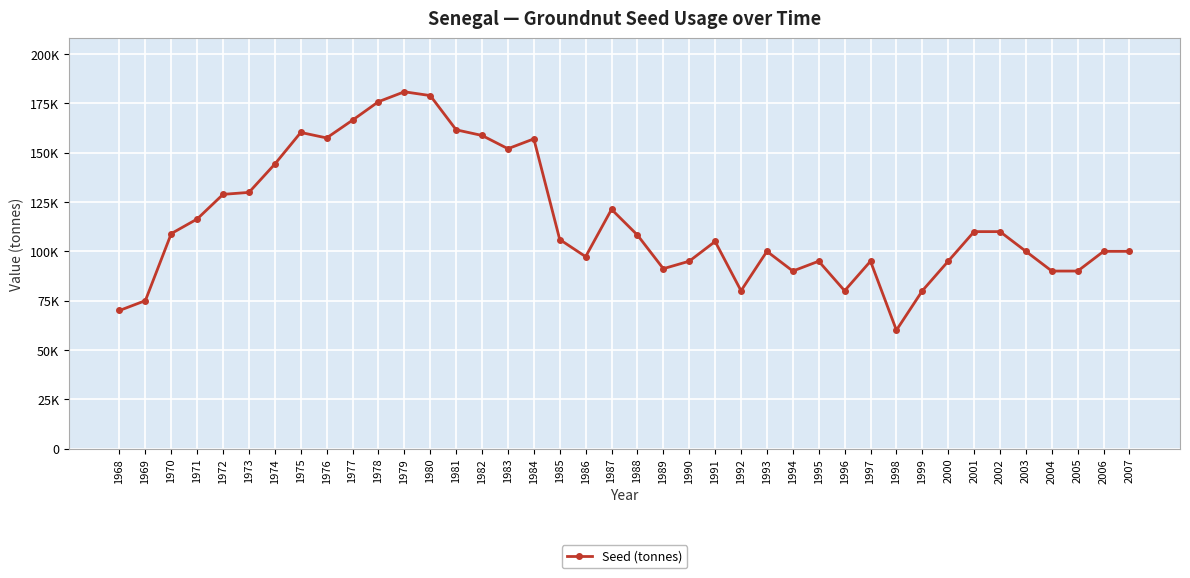

Rank the categories by value from lowest to highest.

1998, 1968, 1969, 1992, 1996, 1999, 1994, 2004, 2005, 1989, 1990, 1995, 1997, 2000, 1986, 1993, 2003, 2006, 2007, 1991, 1985, 1988, 1970, 2001, 2002, 1971, 1987, 1972, 1973, 1974, 1983, 1984, 1976, 1982, 1975, 1981, 1977, 1978, 1980, 1979